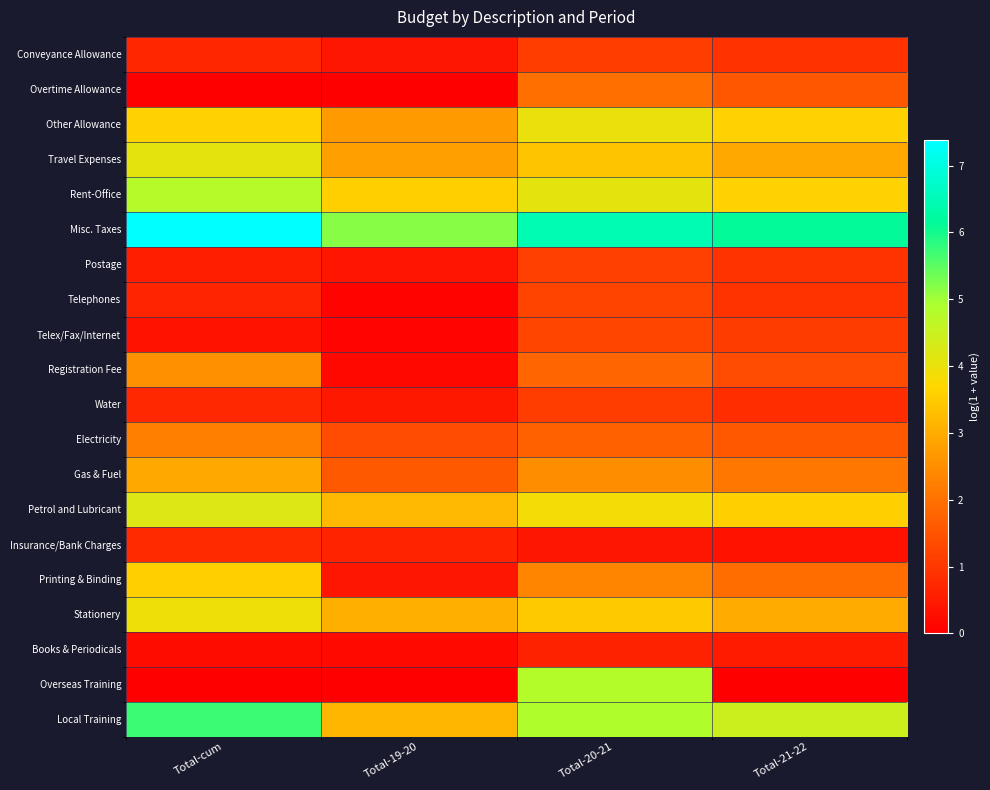

What is the total value across all series at Total-19-20?

29.4